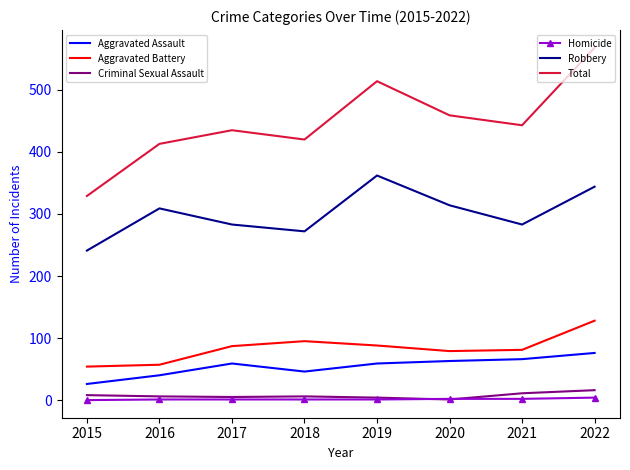

What is the total value across all series at 2016?

826